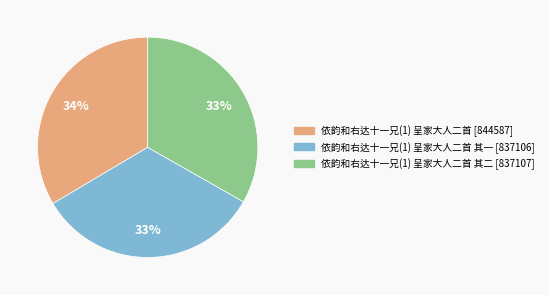

Is there any slice that represents more than half of the pie?

No